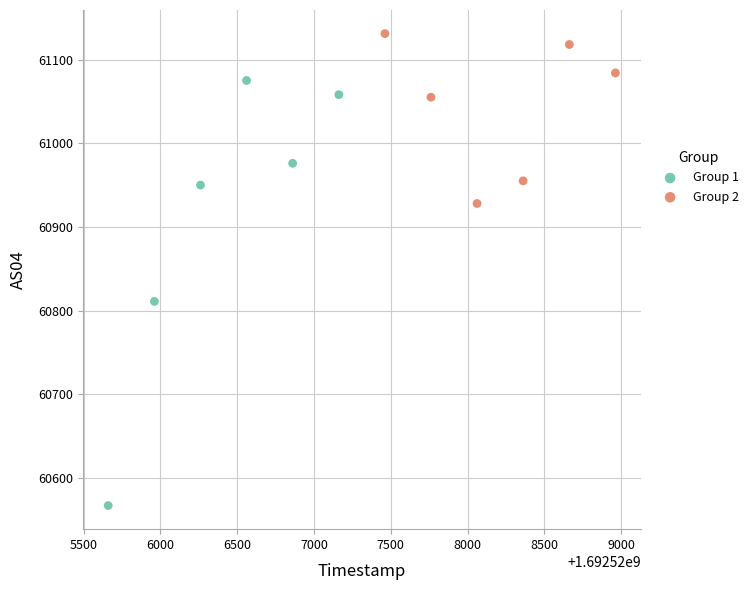

What are all the series names shown in the legend?

Group 1, Group 2